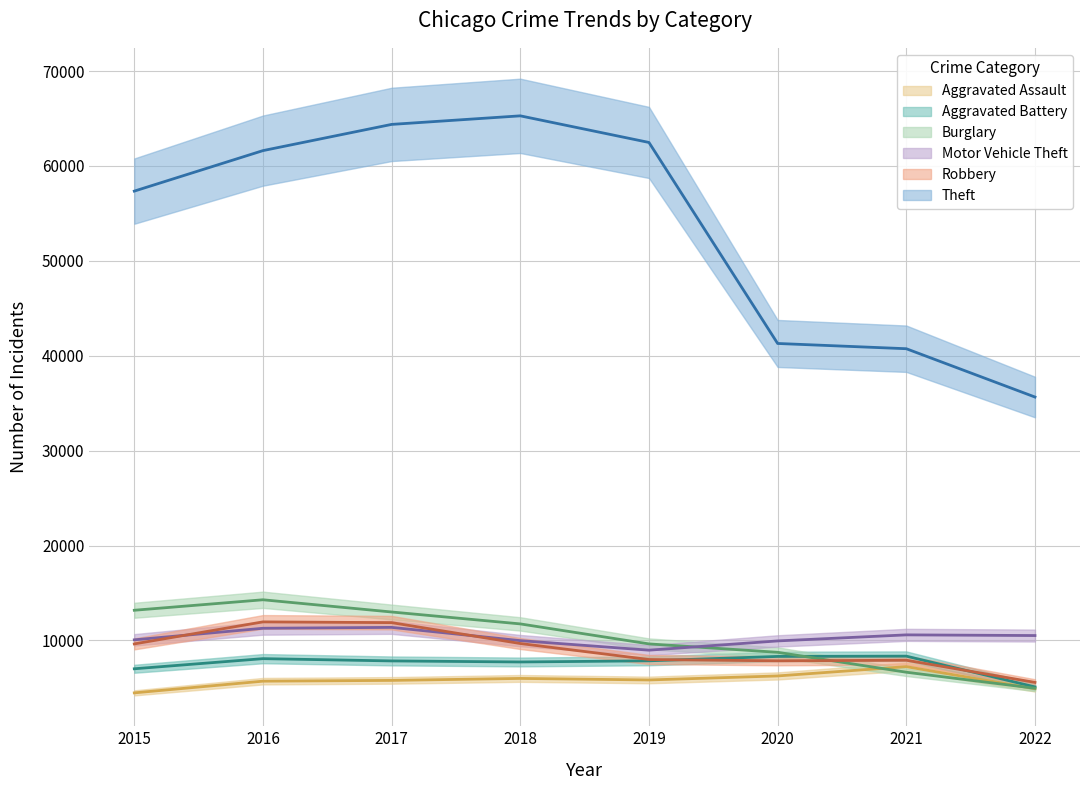

Rank the series by their maximum value, from highest to lowest.

Theft, Burglary, Robbery, Motor Vehicle Theft, Aggravated Battery, Aggravated Assault